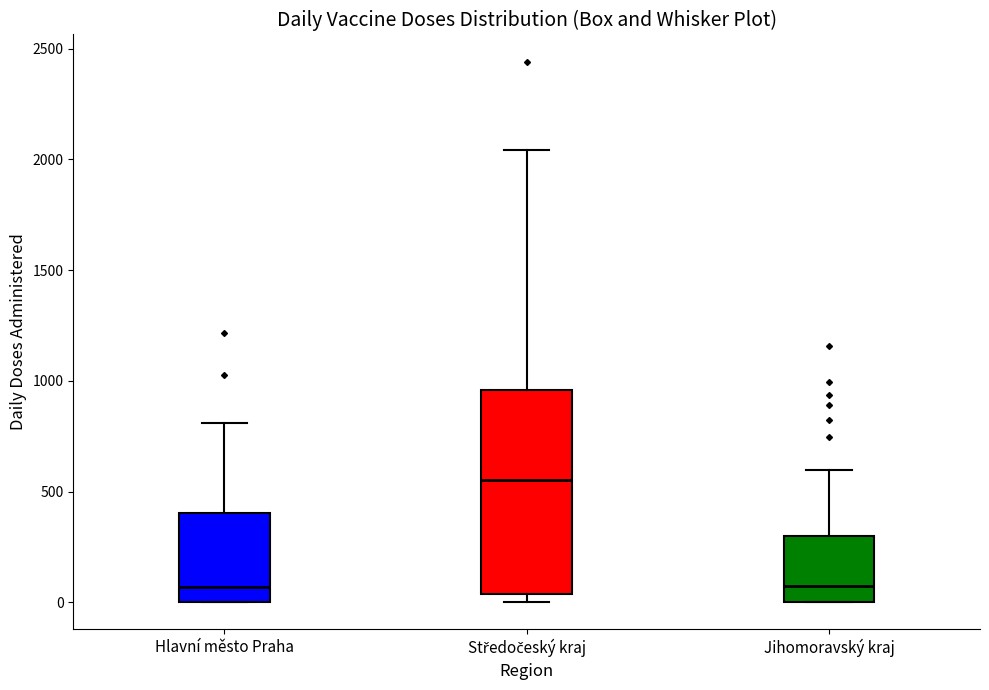

Reading left to right, read every box against the y-axis: the position of its median line, the range the box covers, and the ends of its whiskers. The values are not printed on the chart, so give them approximately, as read against the axis.

Hlavní město Praha: median 50, box 0 to 400, whiskers 0 to 800
Středočeský kraj: median 550, box 50 to 950, whiskers 0 to 2050
Jihomoravský kraj: median 50, box 0 to 300, whiskers 0 to 600